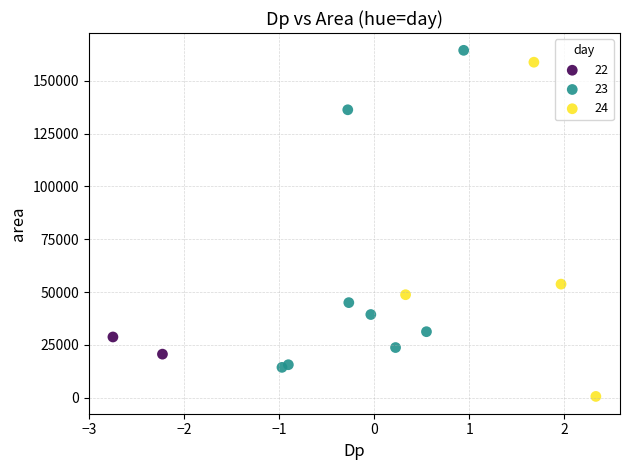

Which series reaches the maximum Y coordinate?

23